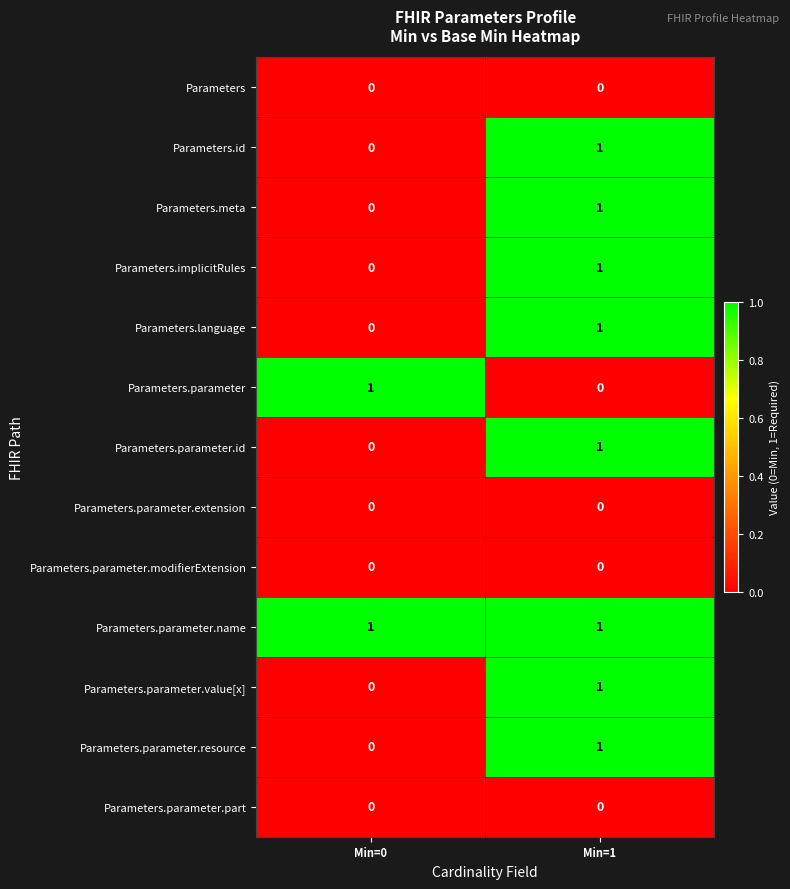

At which category is the sum across all series the highest?

Min=1